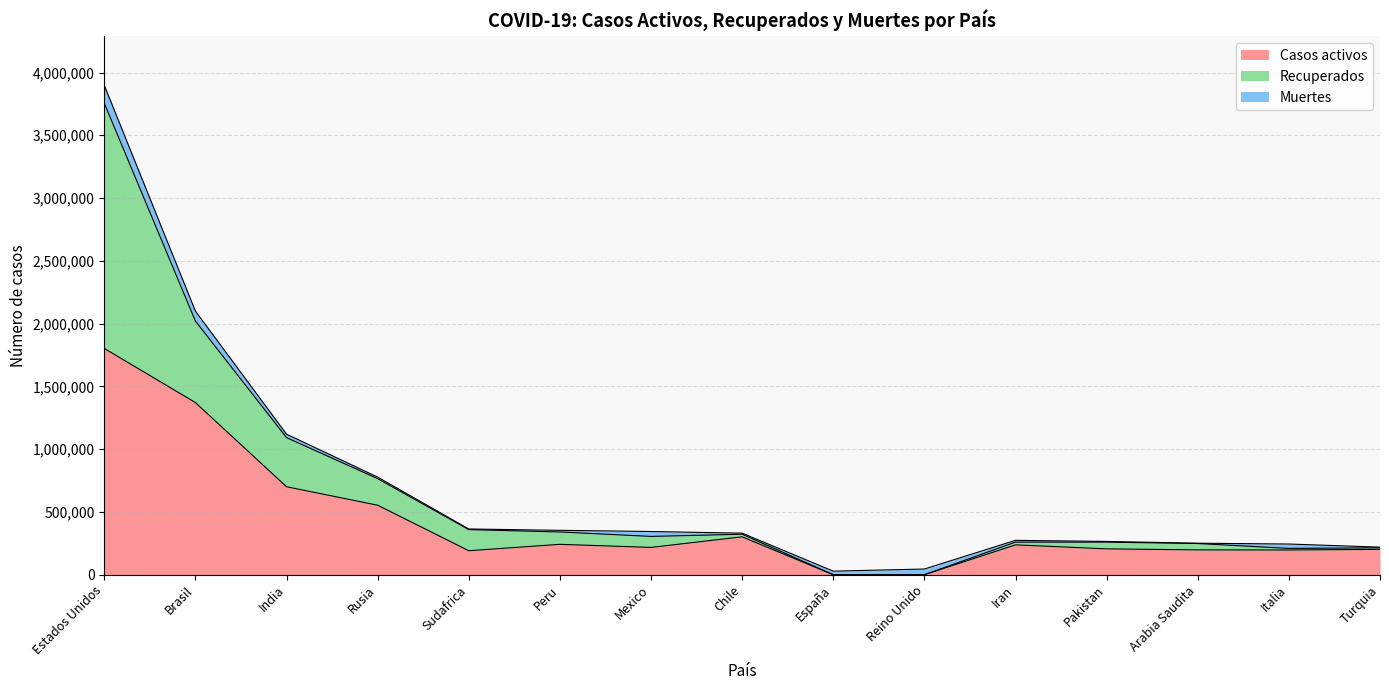

At which label does Recuperados first exceed 330930?

Estados Unidos